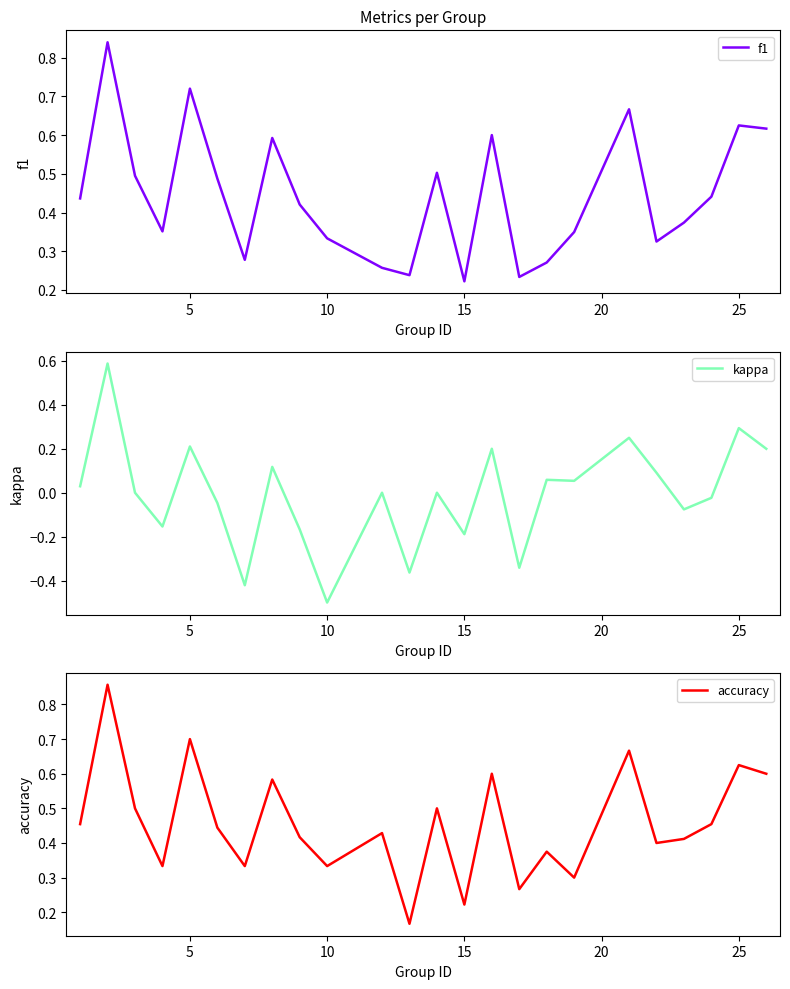

What is the lowest value of the kappa series?

-0.5